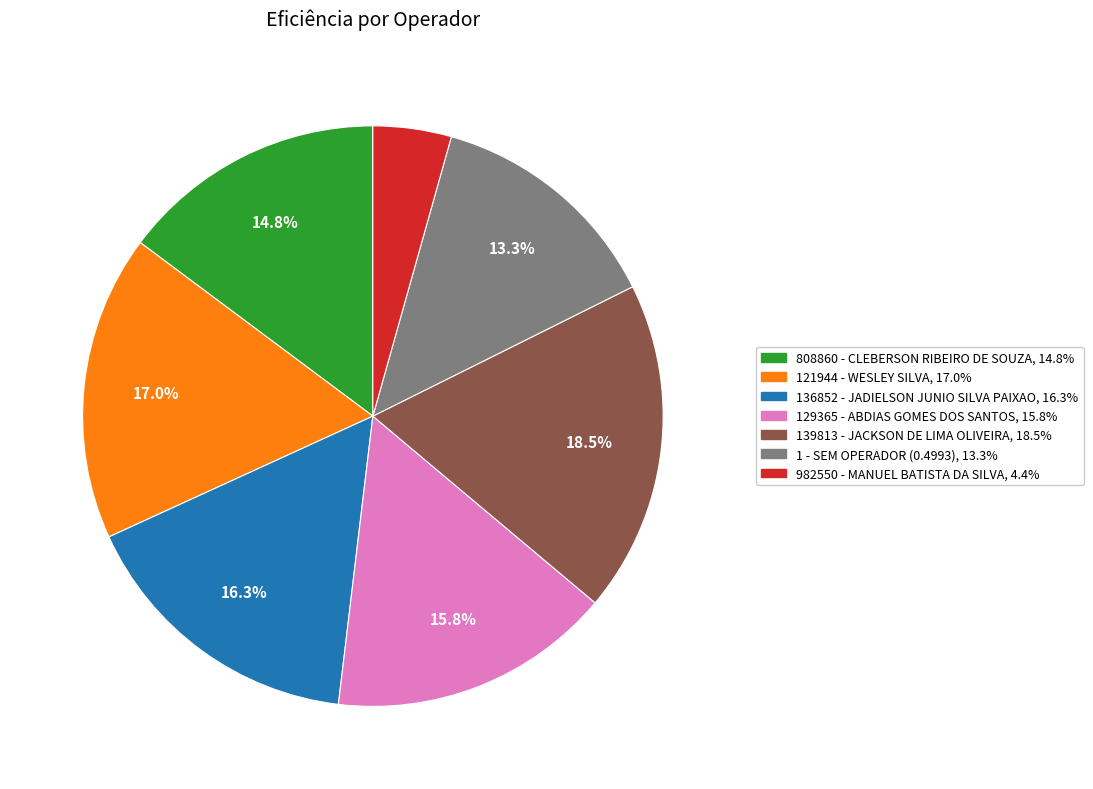

Does 136852 - JADIELSON JUNIO SILVA PAIXAO represent more than half of the total?

No